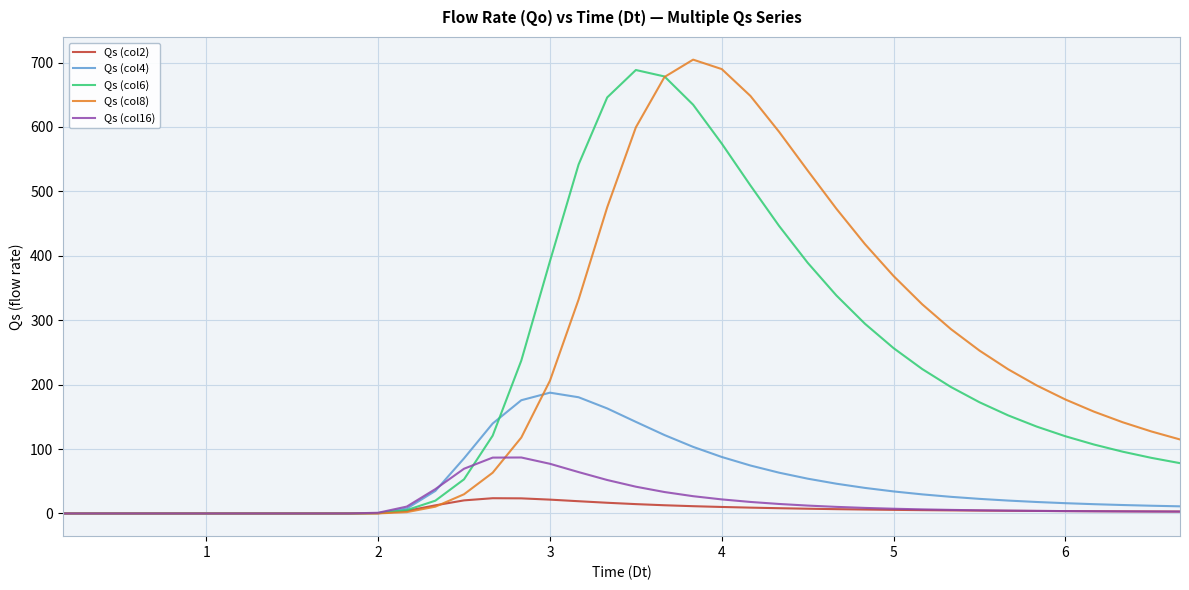

What is the maximum value for Qs (col2)?

23.7